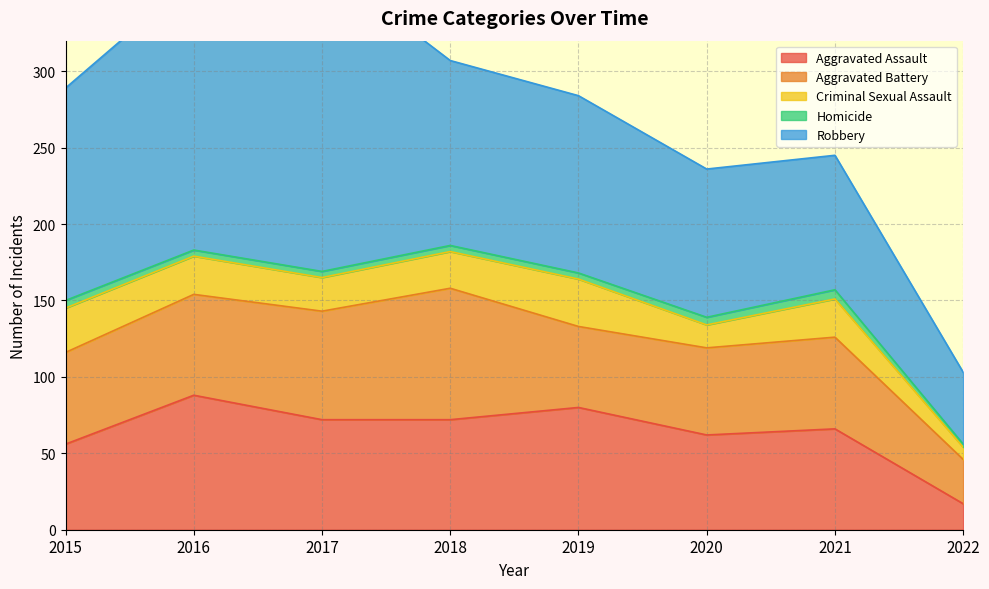

Which series has the largest range (max minus min)?

Robbery